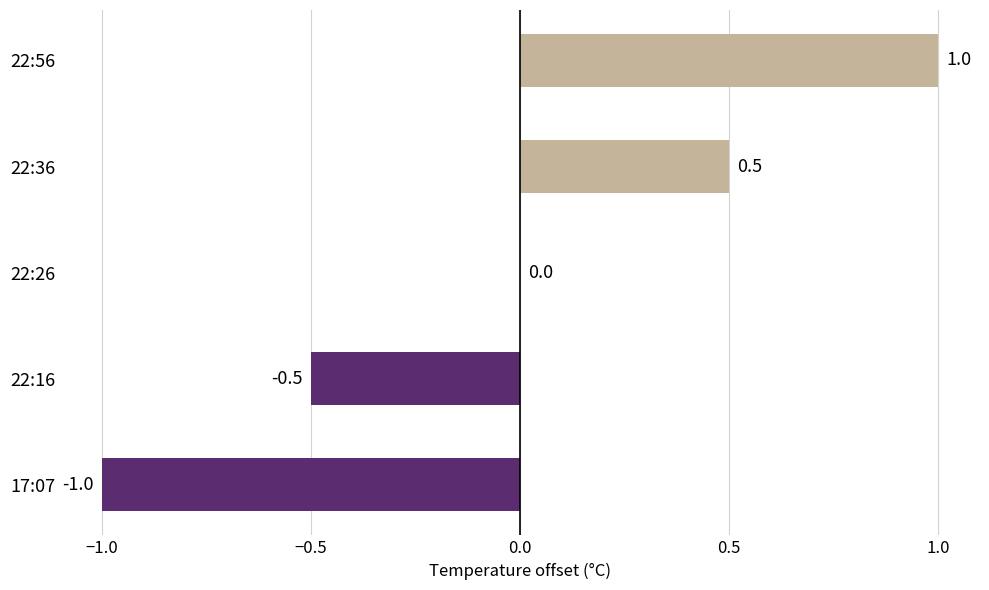

The chart shows a value of -1.7 at 17:07. True or false?

False